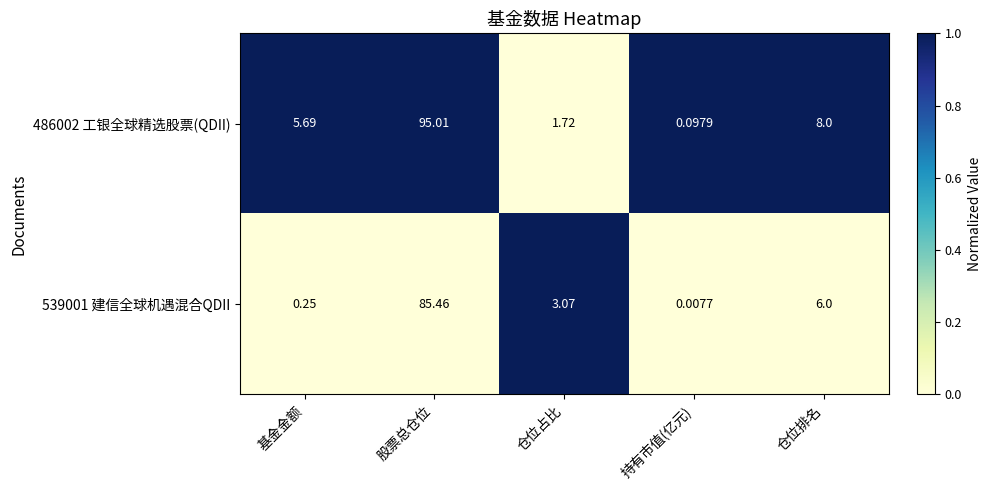

At which category is the sum across all series the highest?

股票总仓位